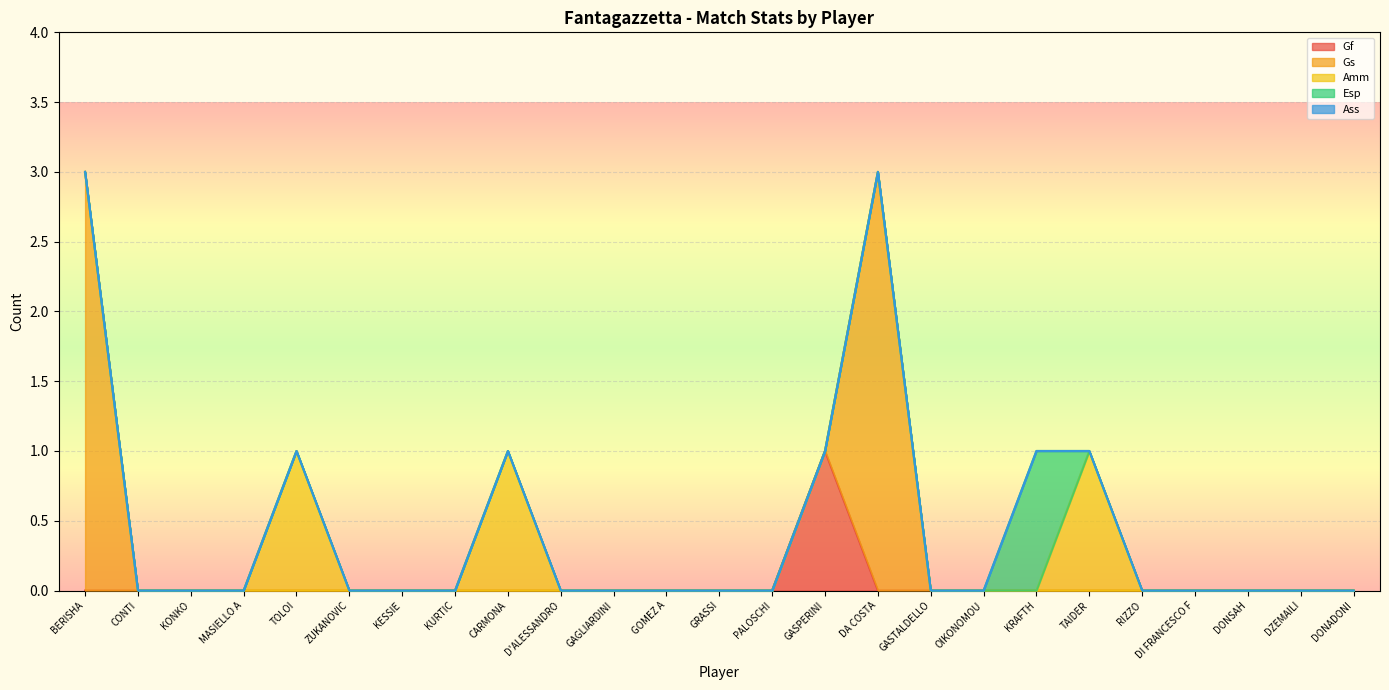

How many interior local peaks does the Amm series have?

3